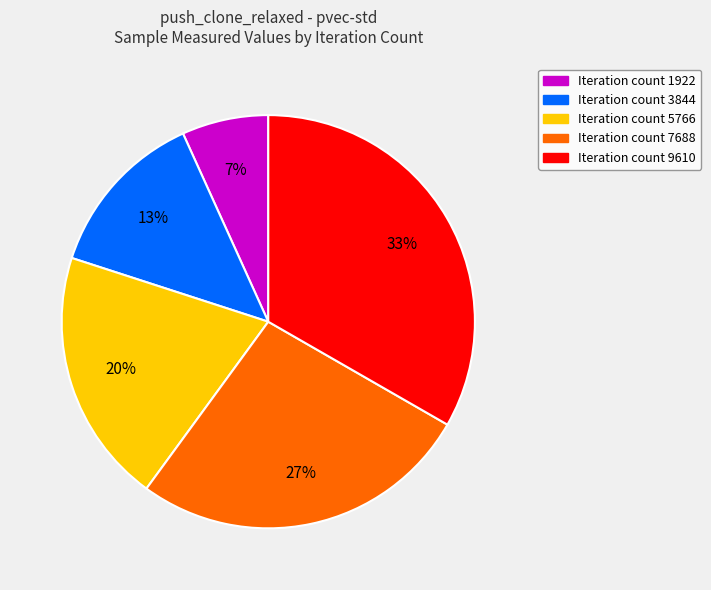

To the nearest percent, what is the combined percentage of Iteration count 7688 and Iteration count 3844?

40%